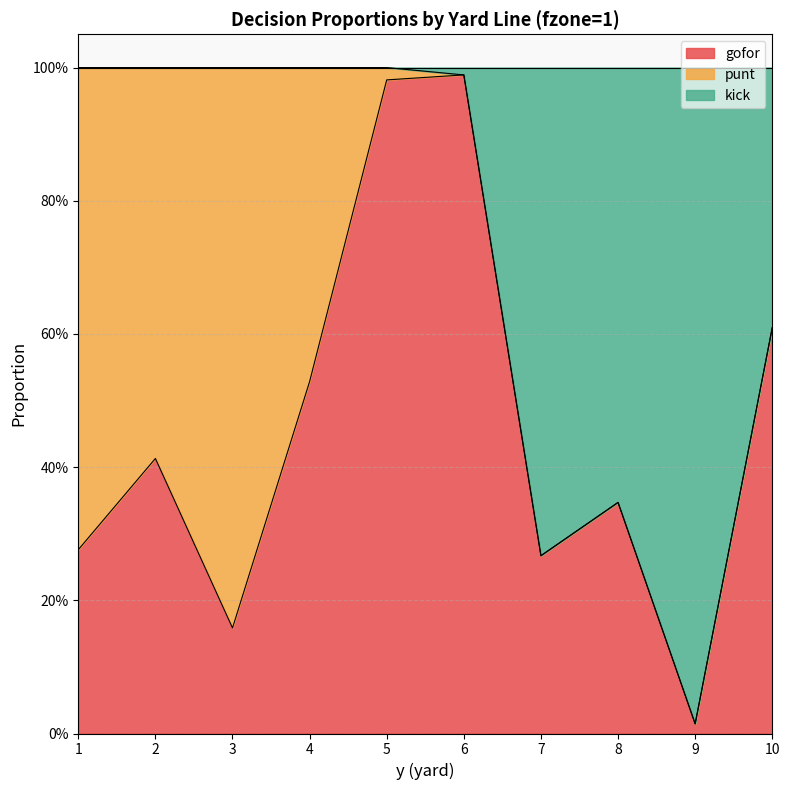

Does the chart display data point markers on the line(s)?

No